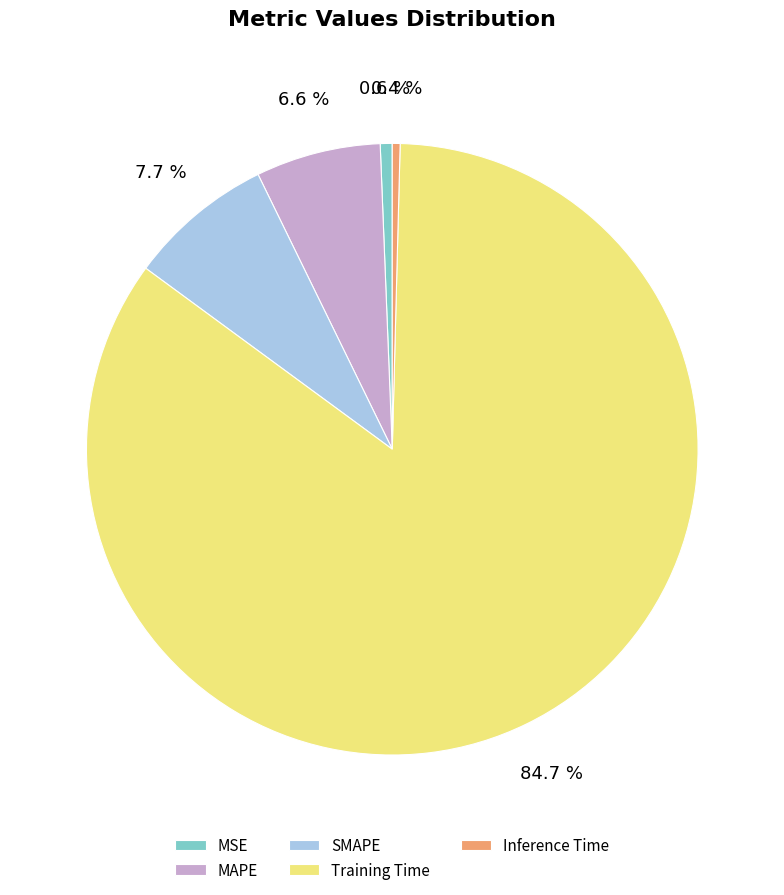

Is there any slice that represents more than half of the pie?

Yes